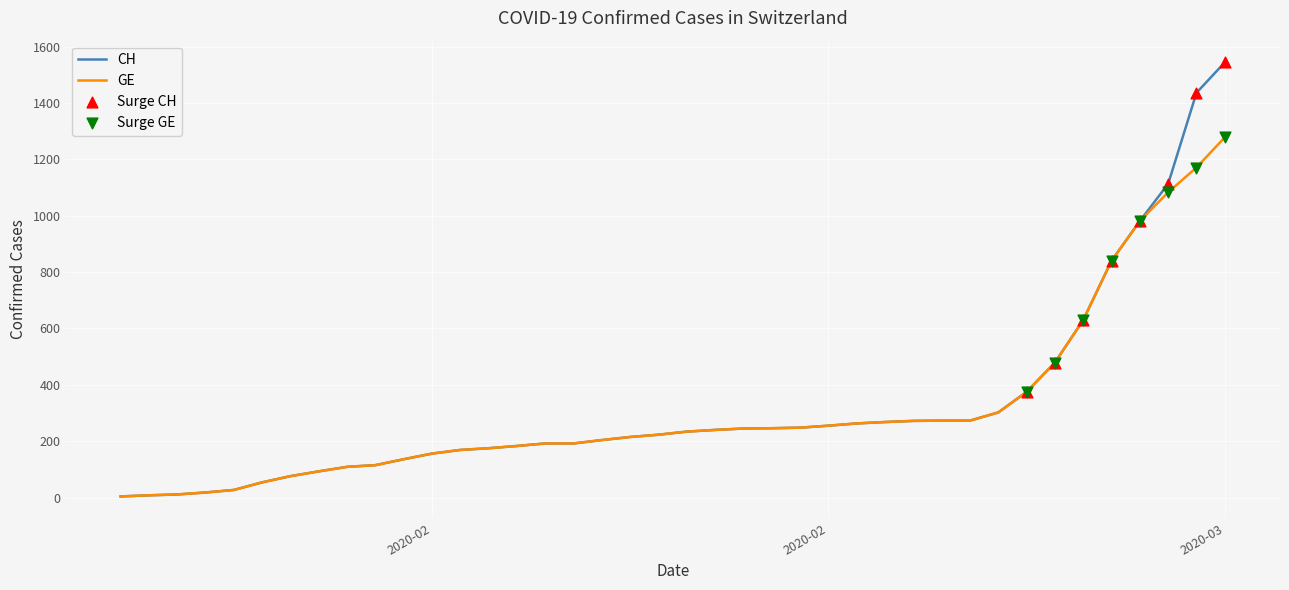

Which series has the largest total across all categories?

CH